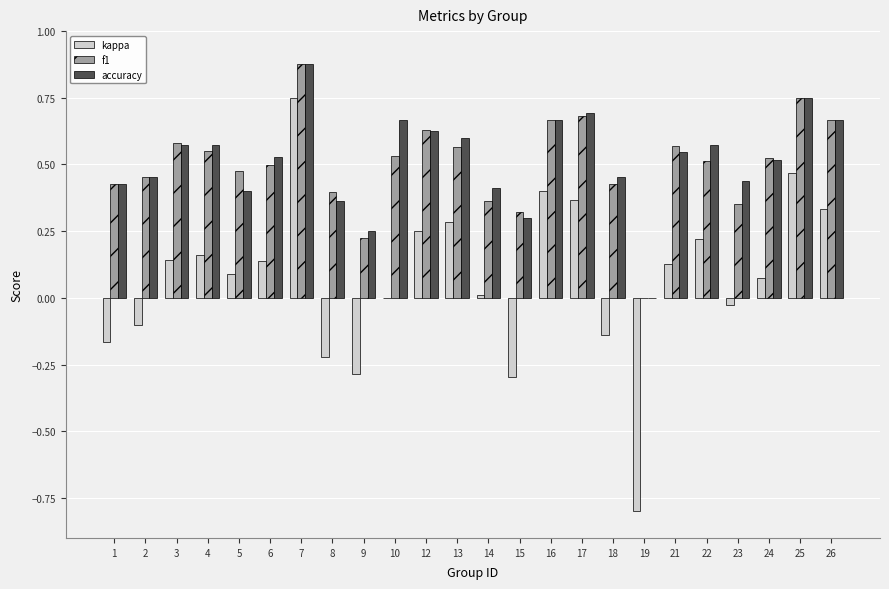

Which series changed the most between 6 and 25?

kappa